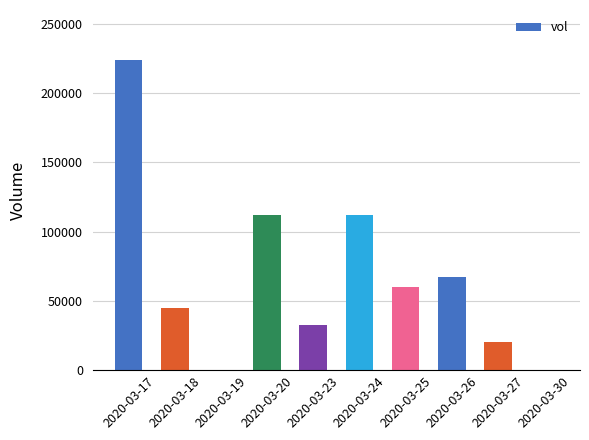

The chart shows a value of 67400 at 2020-03-26. True or false?

True